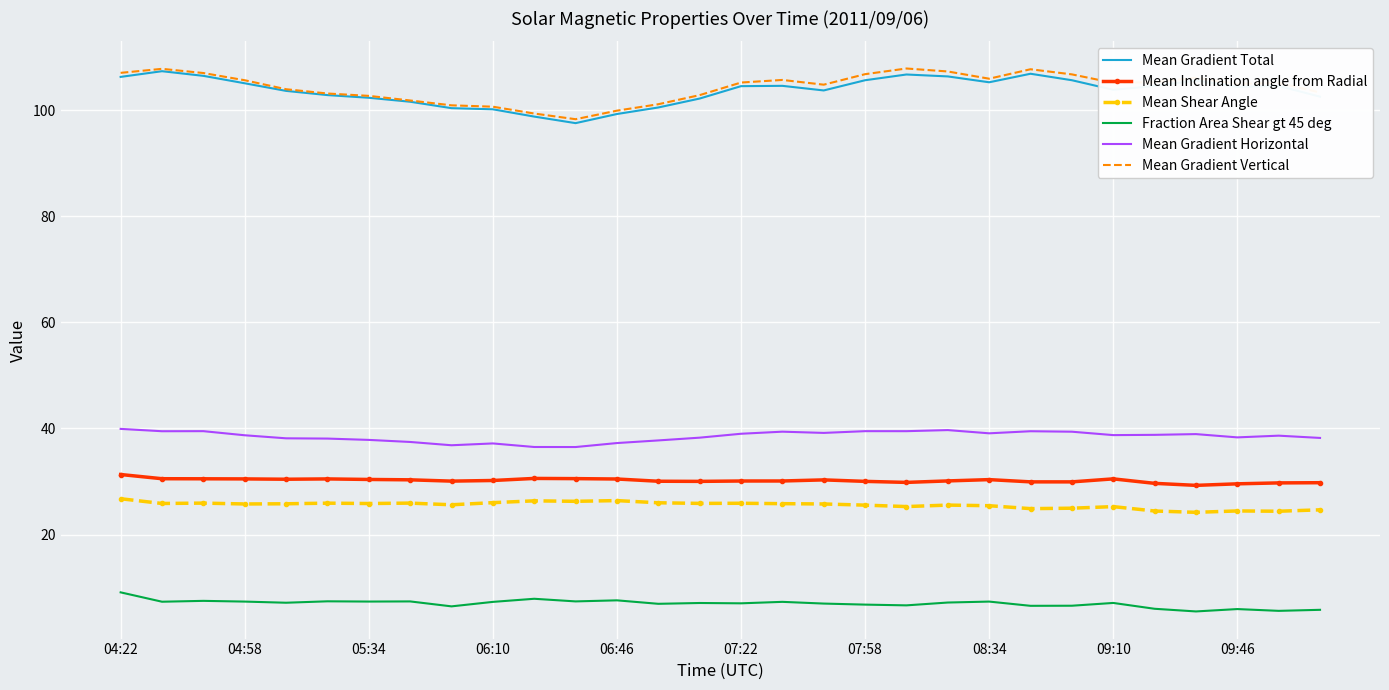

What is the minimum value for Mean Inclination angle from Radial?

29.3